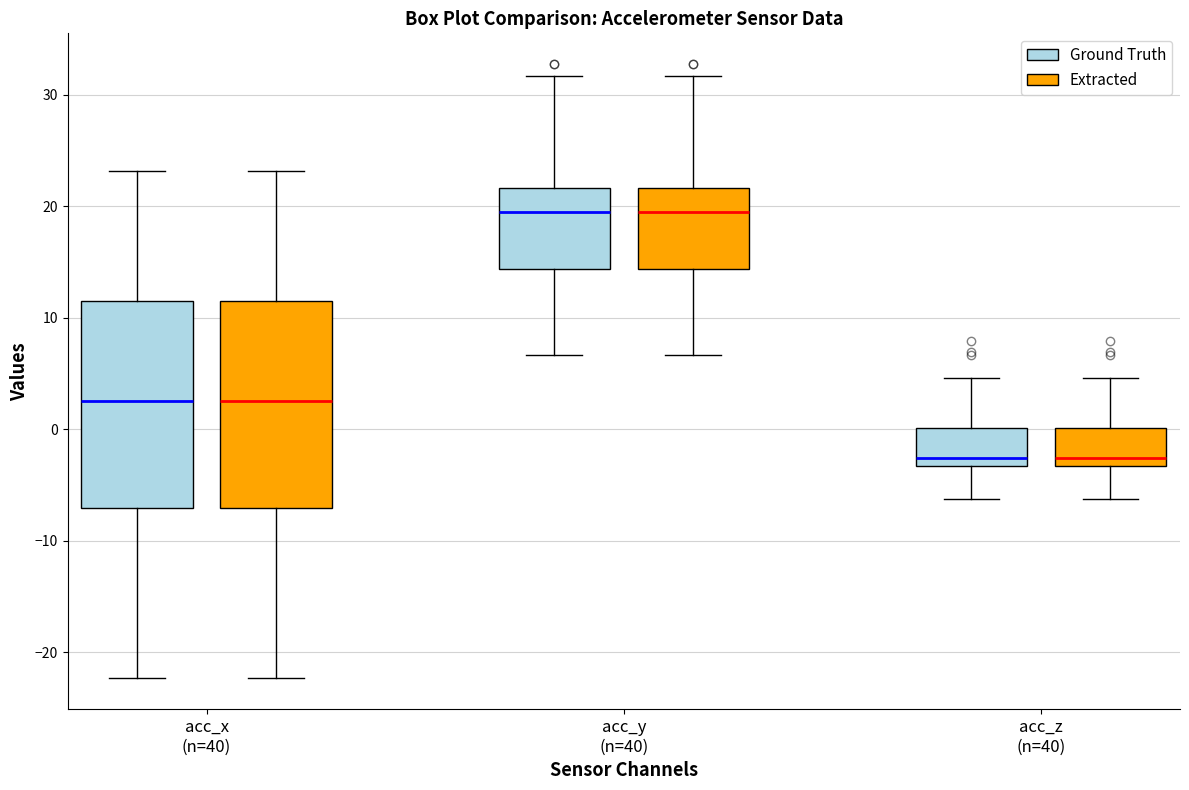

Reading left to right, transcribe this box plot: for each box, give where its median line is, the range the box spans, and where its two whiskers end, as read against the y-axis. The values are not printed on the chart, so give them approximately, as read against the axis.

acc_x (n=40) (Ground Truth): median 3, box -7 to 12, whiskers -22 to 23
acc_x (n=40) (Extracted): median 3, box -7 to 12, whiskers -22 to 23
acc_y (n=40) (Ground Truth): median 19, box 14 to 22, whiskers 7 to 32
acc_y (n=40) (Extracted): median 19, box 14 to 22, whiskers 7 to 32
acc_z (n=40) (Ground Truth): median -3 (just above the box's lower edge), box -3 to 0, whiskers -6 to 5
acc_z (n=40) (Extracted): median -3 (just above the box's lower edge), box -3 to 0, whiskers -6 to 5